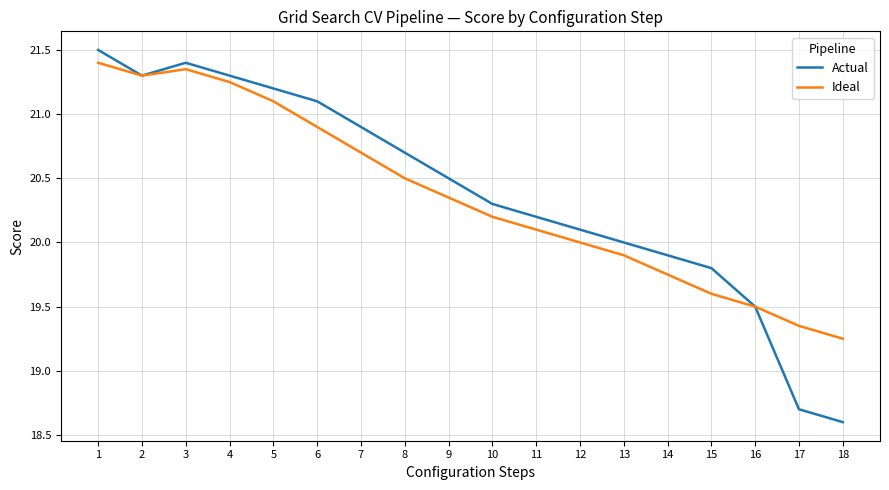

How many lines are shown in the chart?

2